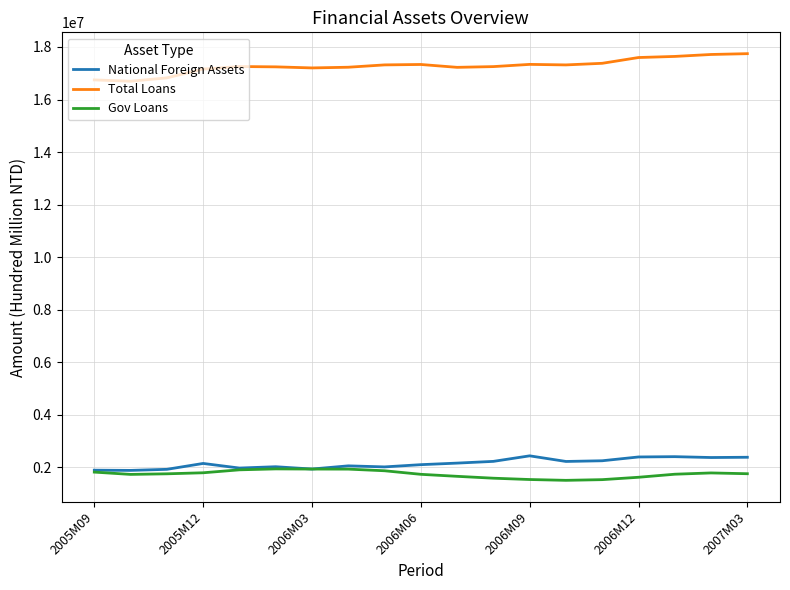

Which series has the largest total across all categories?

Total Loans